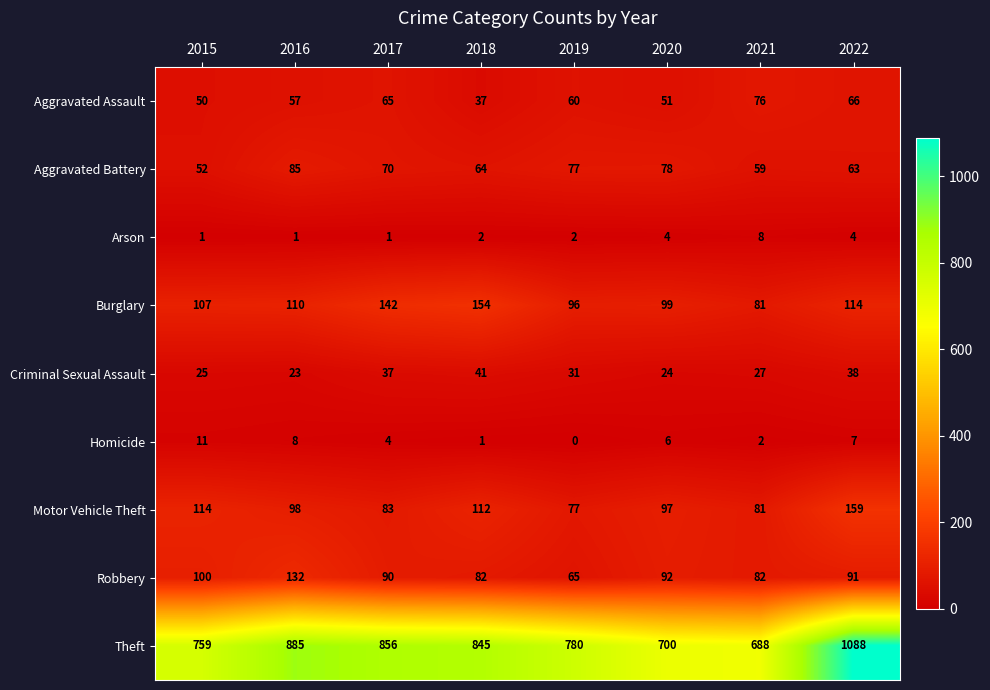

At which label is Theft closest to 888?

2016